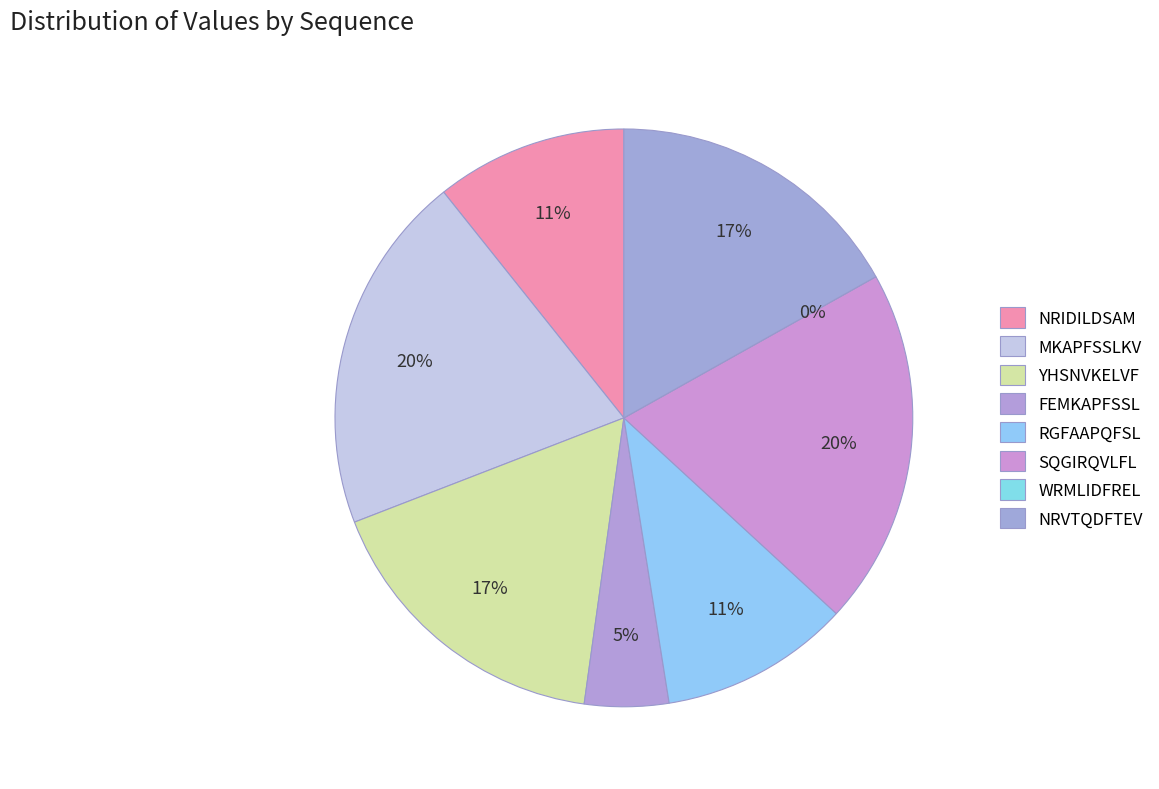

To the nearest percent, what percentage of the pie is MKAPFSSLKV?

20%